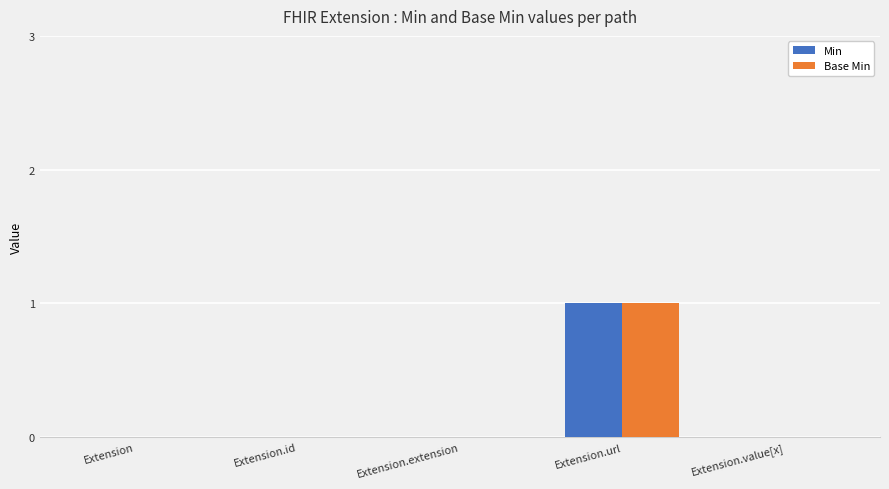

What is the total value across all series at Extension.url?

2